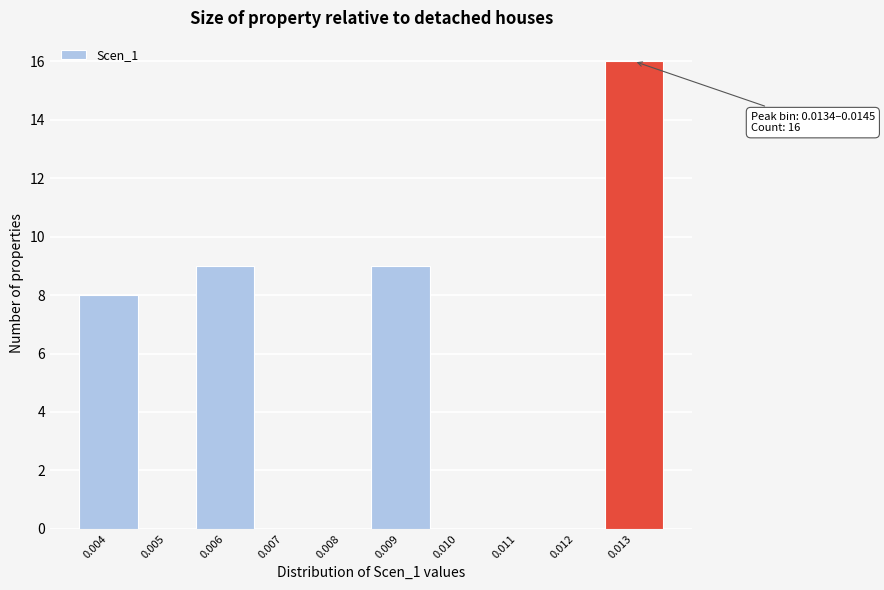

Reading left to right, list all the values displayed in this chart.

0.004=8	0.005=0	0.006=9	0.007=0	0.008=0	0.009=9	0.010=0	0.011=0	0.012=0	0.013=16